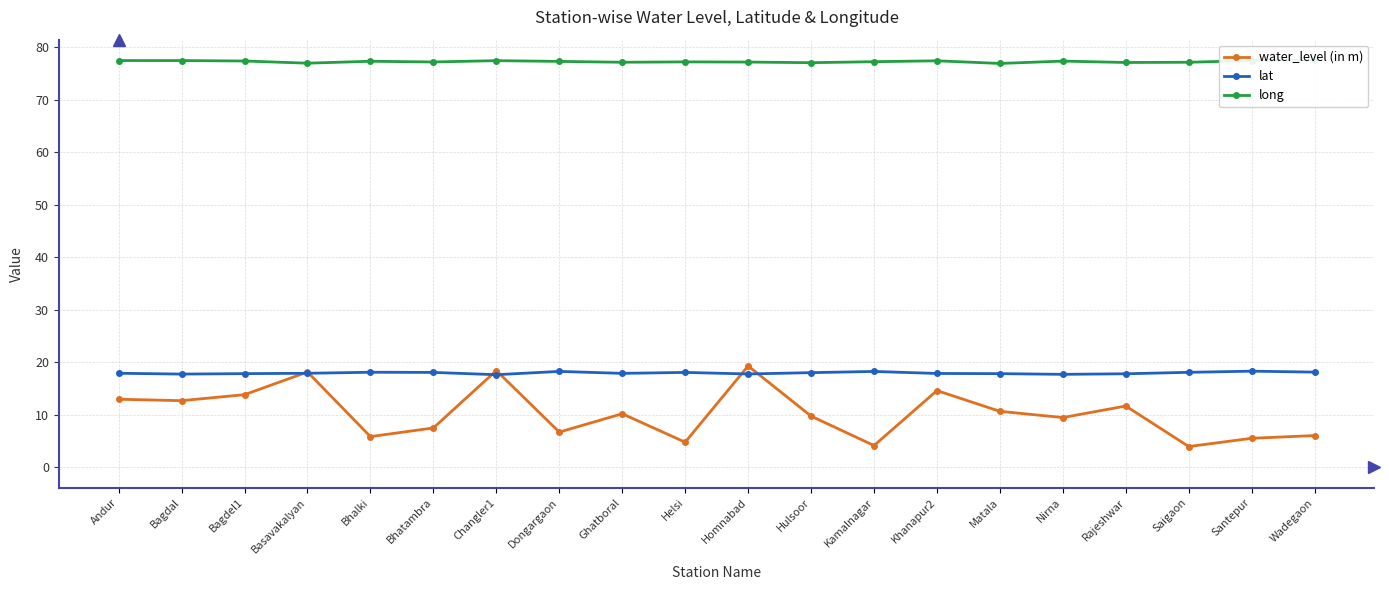

What is the total value across all series at Saigaon?

99.1